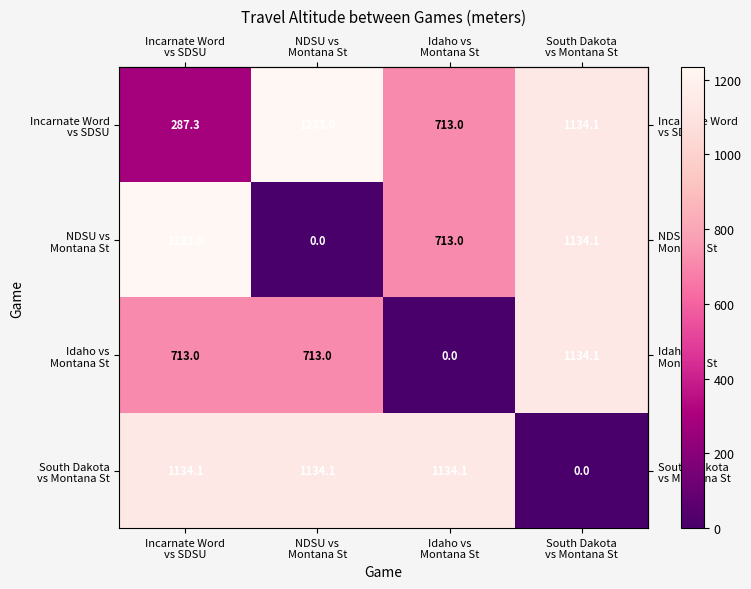

At how many categories does at least one series exceed 123?

4